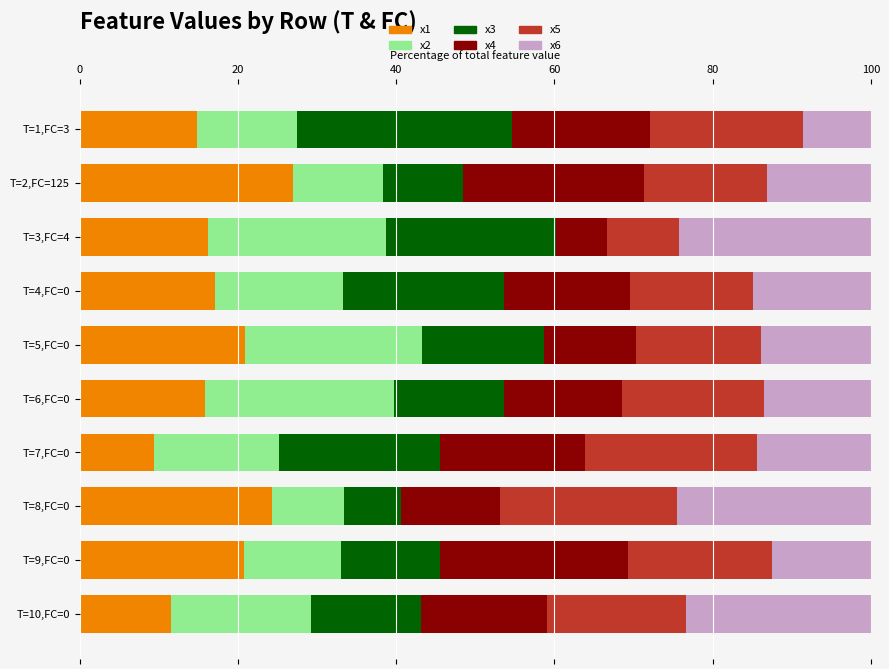

What is the maximum value for x1?

26.9